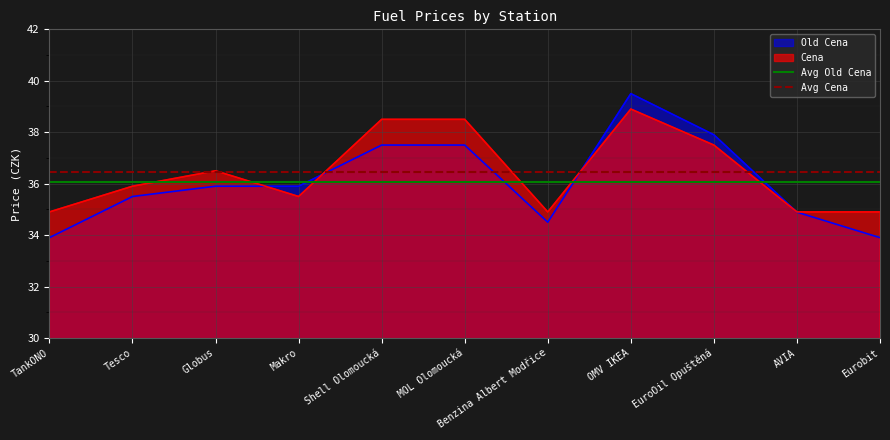

Is it true that Old Cena equals 33.9 at Eurobit?

True